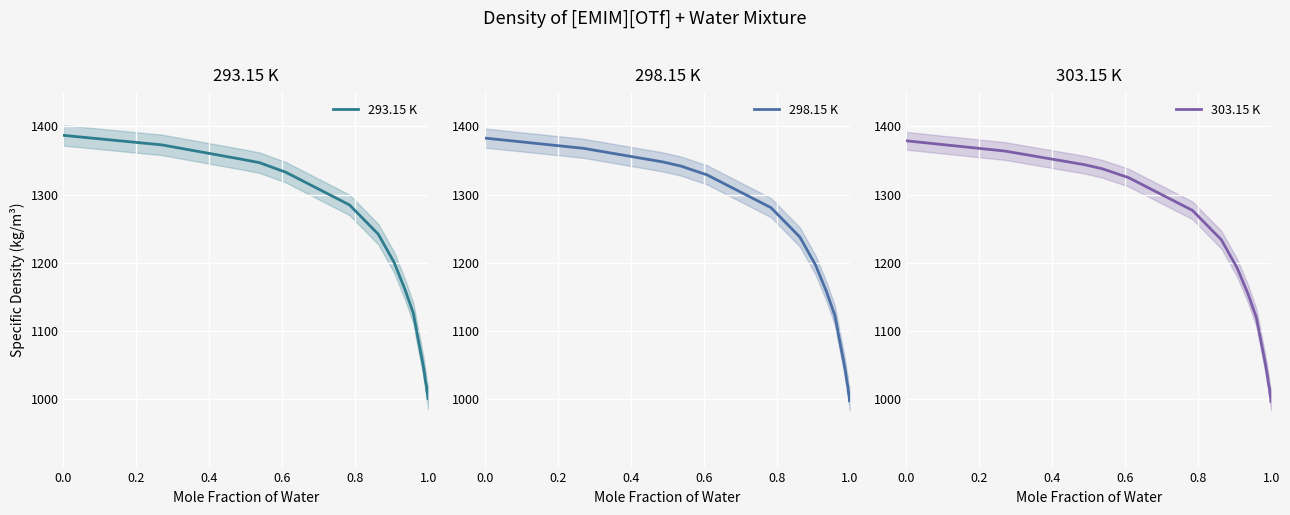

Rank the series by their average value, from highest to lowest.

293.15 K, 298.15 K, 303.15 K